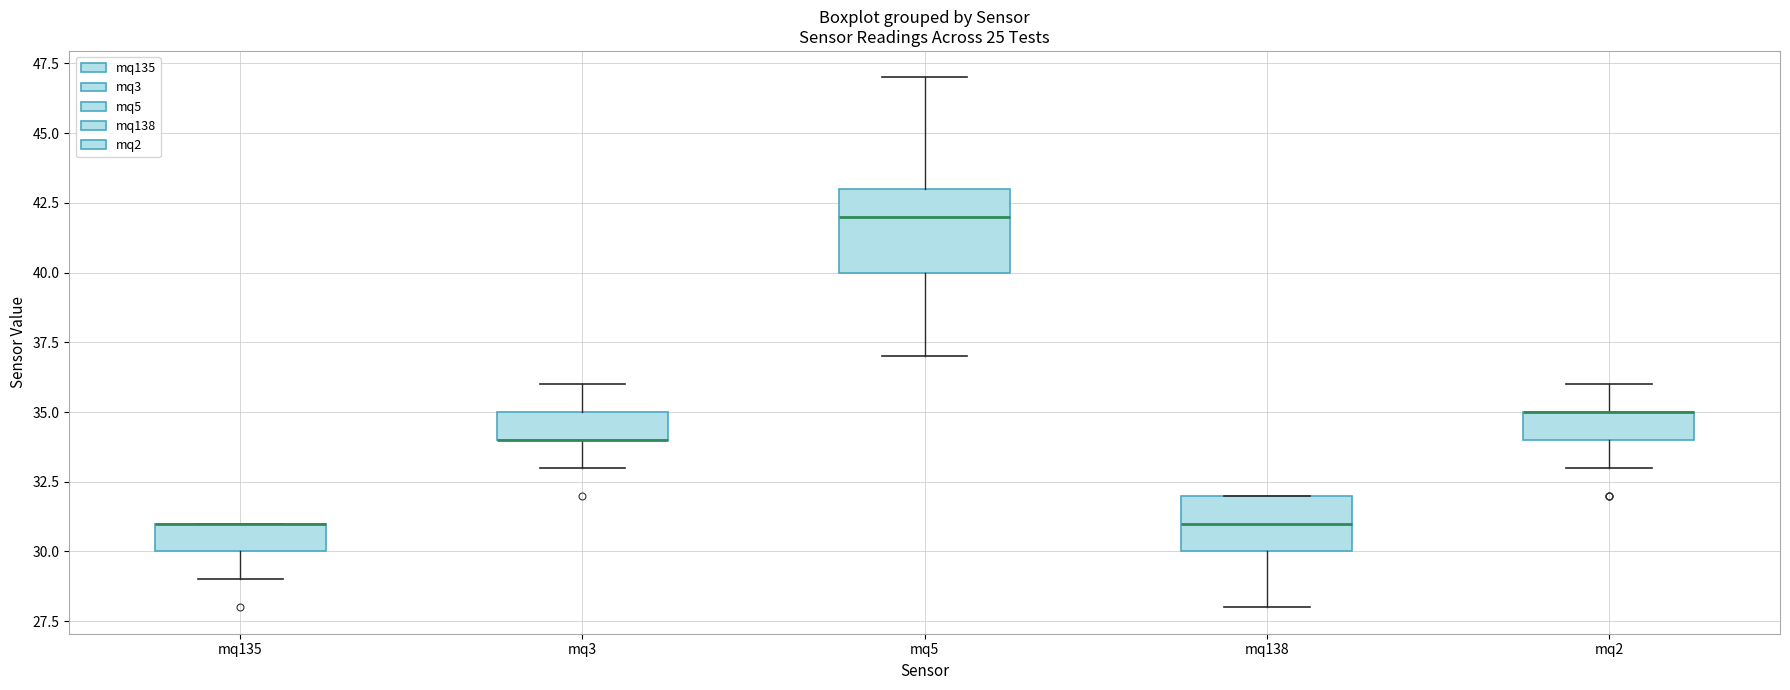

Reading left to right, transcribe this box plot: for each box, give where its median line is, the range the box spans, and where its two whiskers end, as read against the y-axis. The values are not printed on the chart, so give them approximately, as read against the axis.

mq135: median 31 (drawn on the box's upper edge), box 30 to 31, whiskers 29 to 31
mq3: median 34 (drawn on the box's lower edge), box 34 to 35, whiskers 33 to 36
mq5: median 42, box 40 to 43, whiskers 37 to 47
mq138: median 31, box 30 to 32, whiskers 28 to 32
mq2: median 35 (drawn on the box's upper edge), box 34 to 35, whiskers 33 to 36